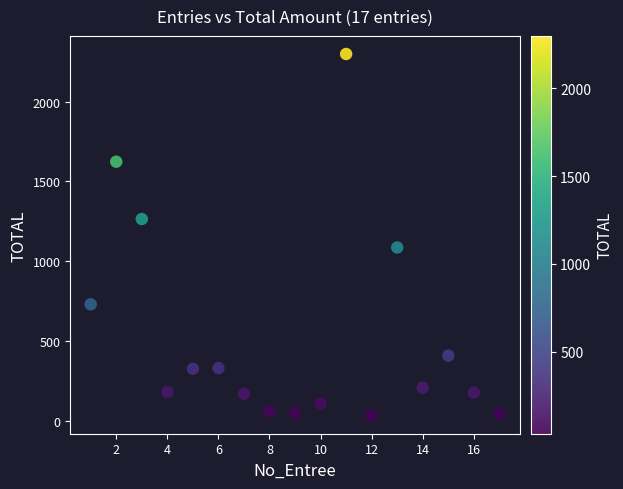

What is the range of Y values (max minus min)?

2267.5